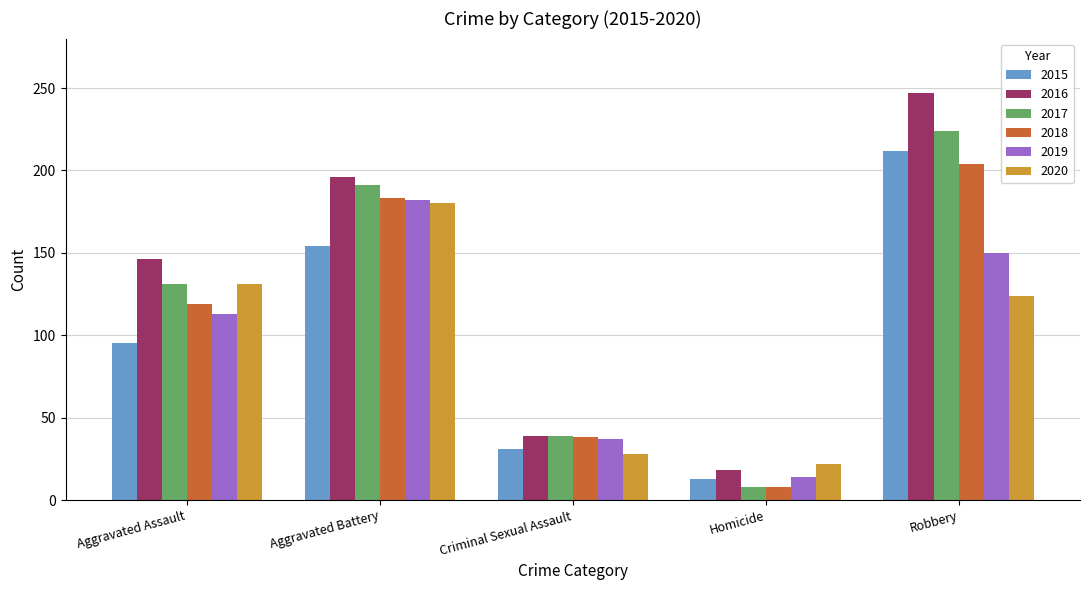

Is it true that 2019 equals 259 at Robbery?

False